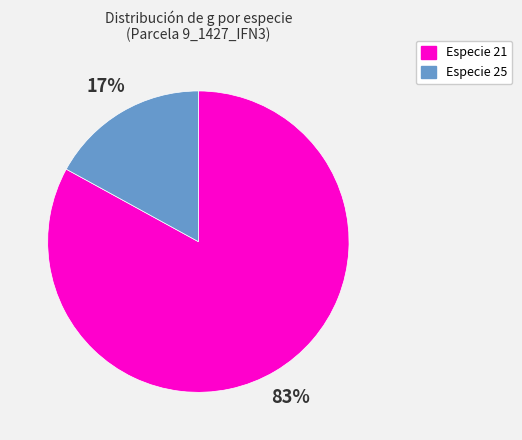

Approximately how many times larger is the value at Especie 21 compared to Especie 25?

4.9